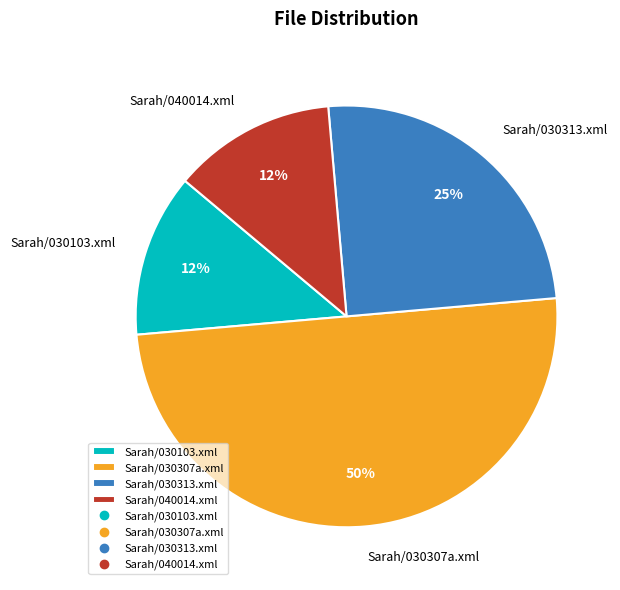

True or false: Sarah/030307a.xml accounts for 50% of the total.

True